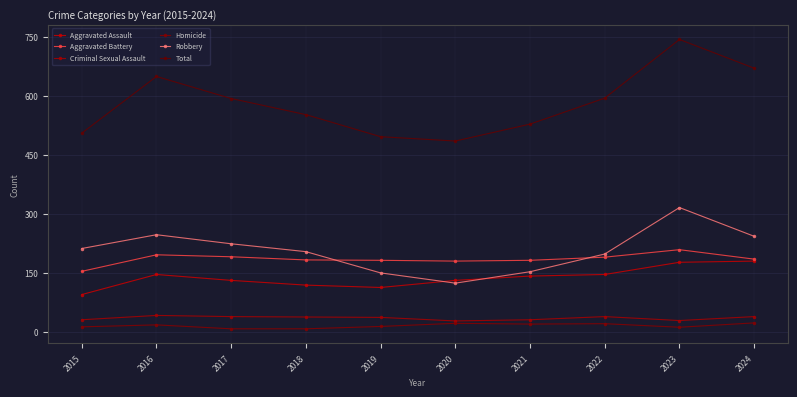

At which category does the chart reach its minimum across all series?

2017